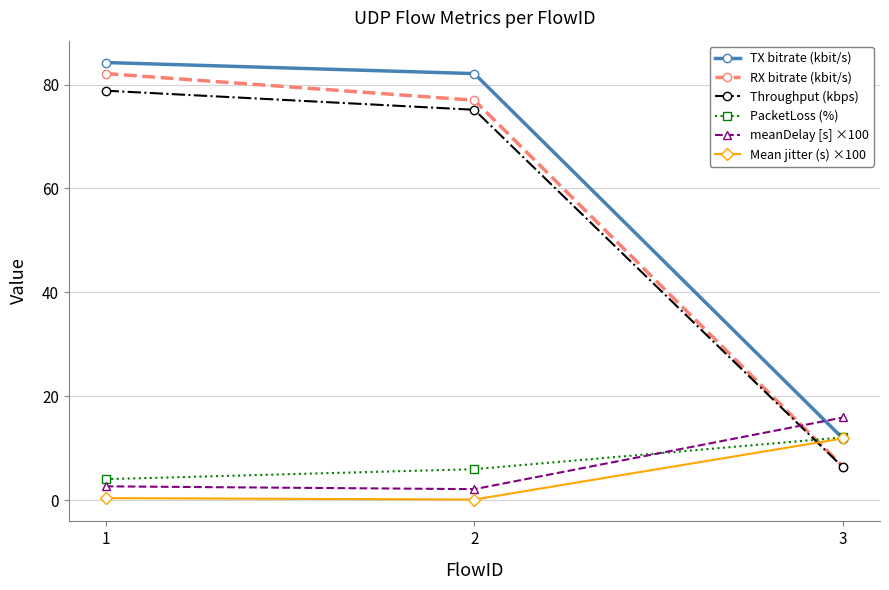

How many lines are shown in the chart?

6